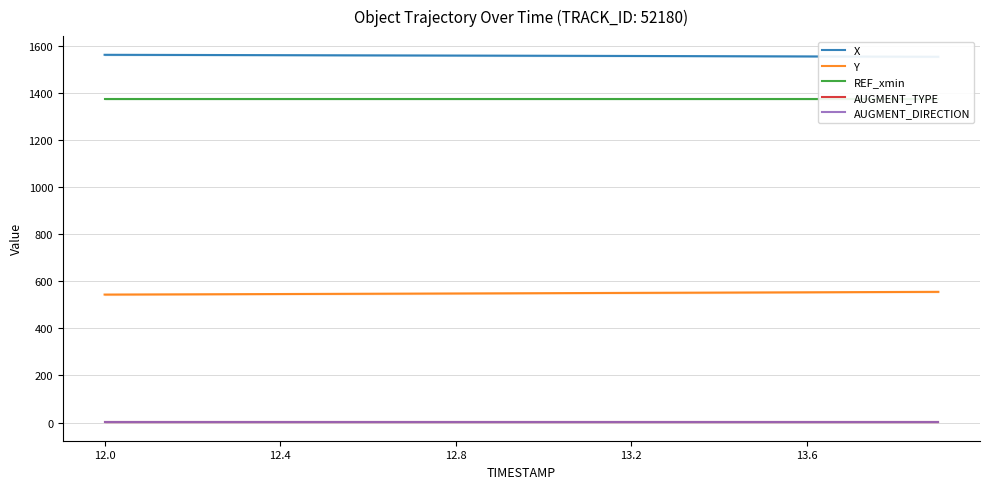

Which category has the highest value across all series?

12.0